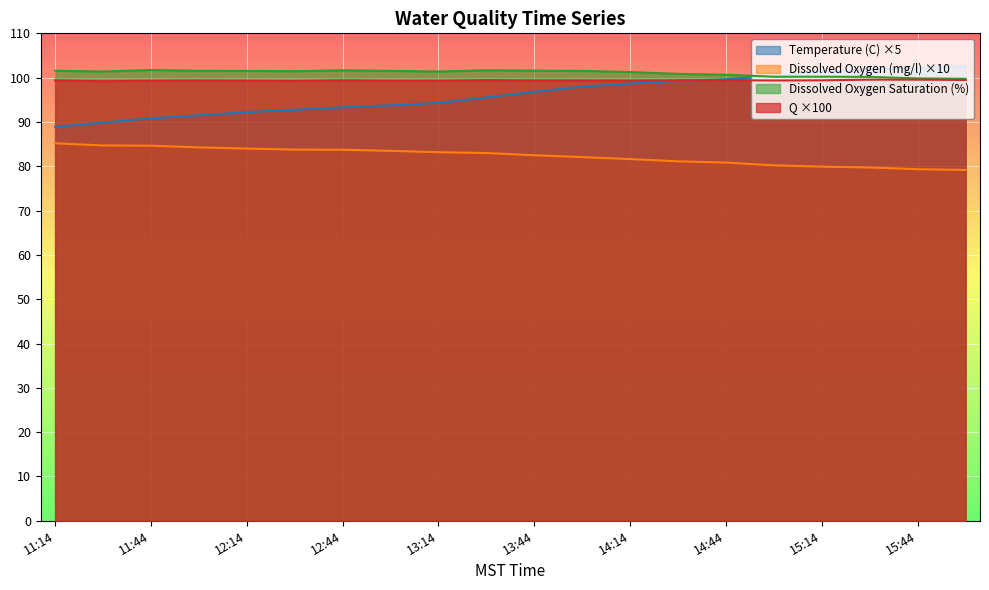

Reading left to right, list all the values displayed in this chart.

Temperature (C): 88.9	89.9	90.8	91.5	92.2	92.8	93.3	93.8	94.3	95.5	96.8	98.0	98.7	99.2	99.6	100.4	101.4	101.9	102.2	102.5
Dissolved Oxygen (mg/l): 85.2	84.7	84.6	84.3	84.0	83.8	83.7	83.5	83.2	83.0	82.5	82.1	81.6	81.1	80.8	80.2	79.9	79.7	79.3	79.2
Dissolved Oxygen Saturation (%): 101.6	101.4	101.7	101.5	101.5	101.5	101.7	101.5	101.4	101.7	101.6	101.5	101.3	100.9	100.7	100.2	100.2	100.2	99.8	99.7
Q: 99.4	99.2	99.3	99.4	99.3	99.2	99.4	99.3	99.3	99.4	99.4	99.4	99.3	99.4	99.4	99.4	99.4	99.5	99.5	99.5